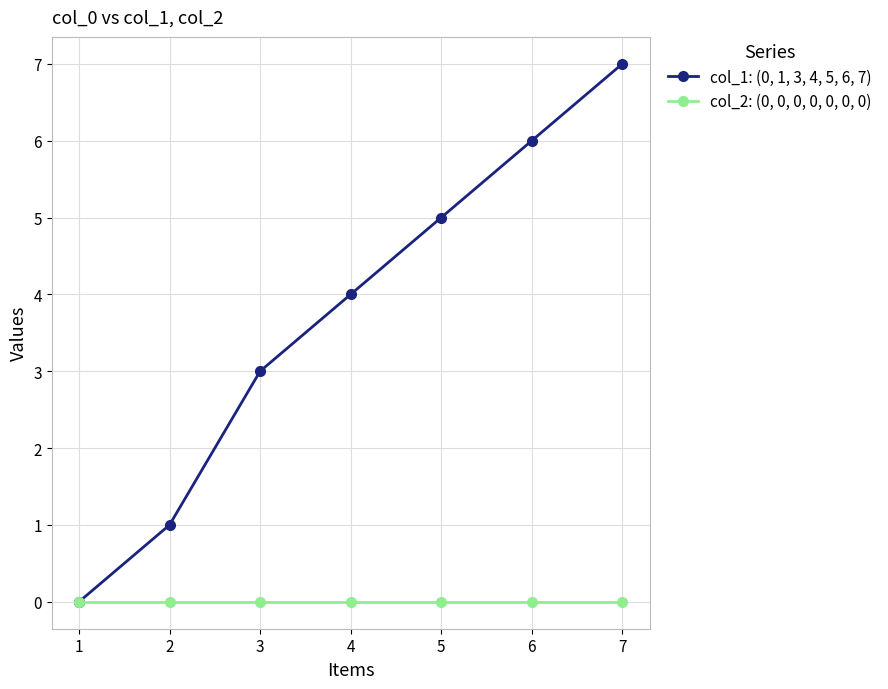

What is the sum of all col_1: (0, 1, 3, 4, 5, 6, 7) values?

26